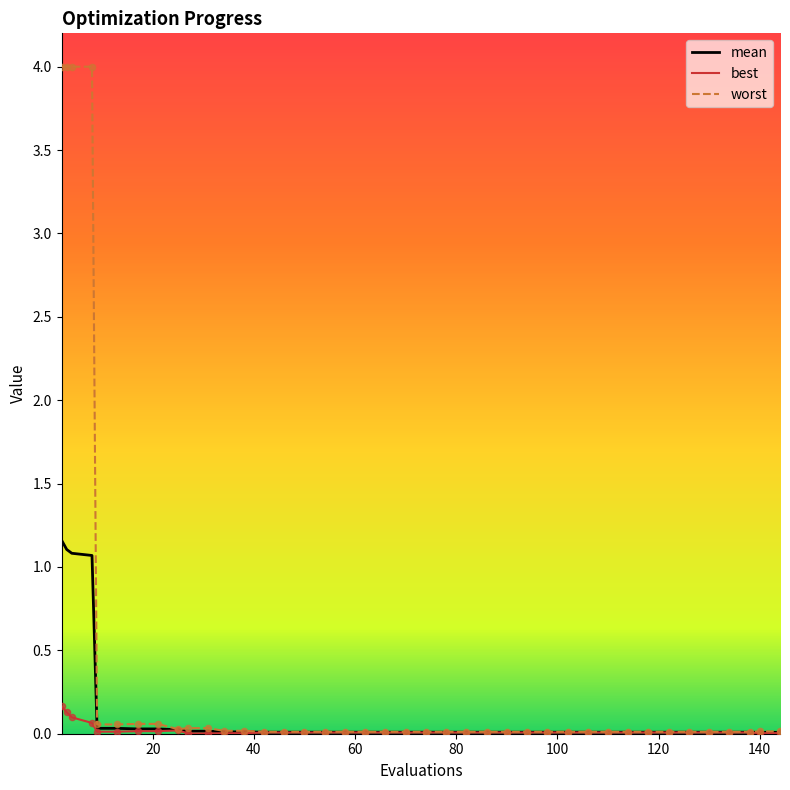

What is the maximum value for worst?

4.0